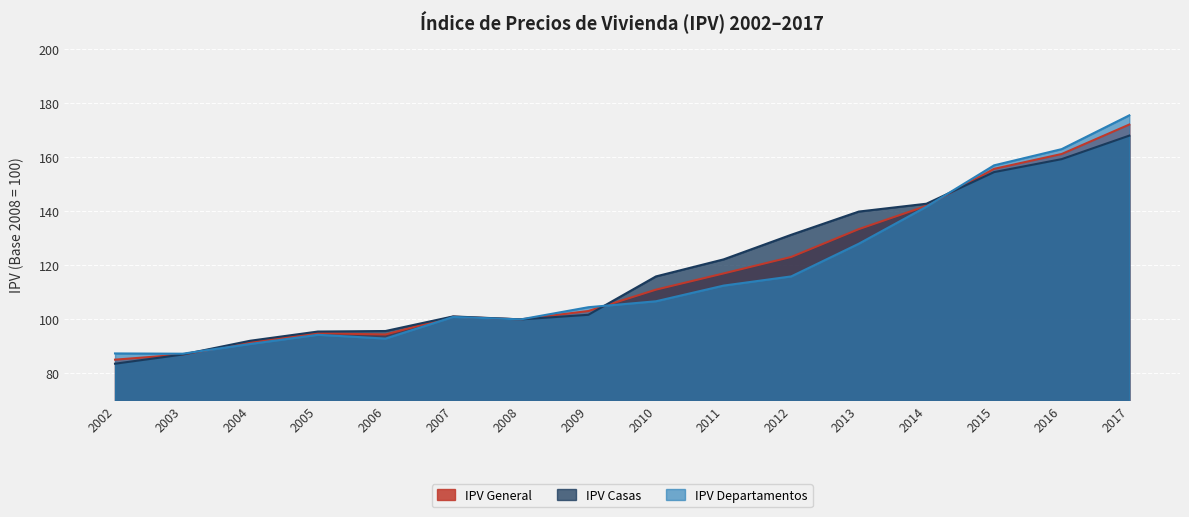

What is the average value of the IPV General series?

117.0